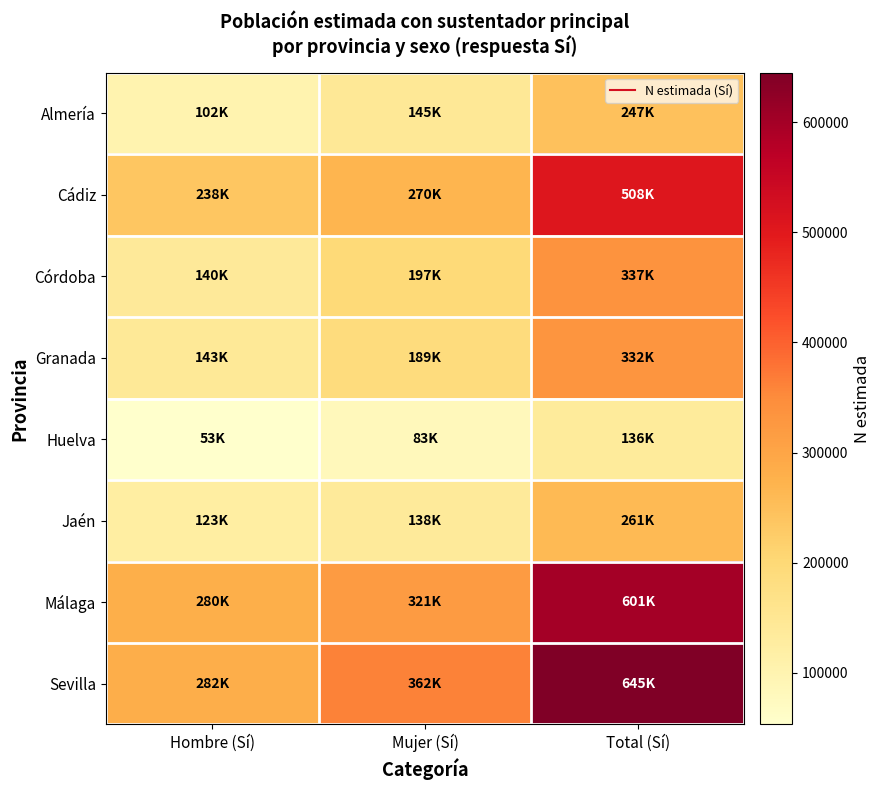

At Total (Sí), list the series in order from smallest to largest.

Huelva, Almería, Jaén, Granada, Córdoba, Cádiz, Málaga, Sevilla